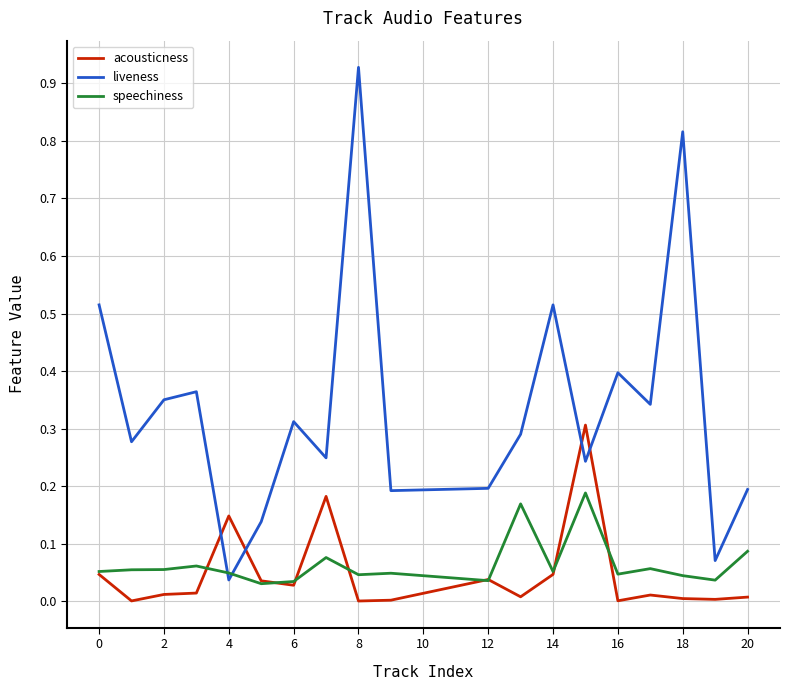

Which series has the widest spread of values?

liveness